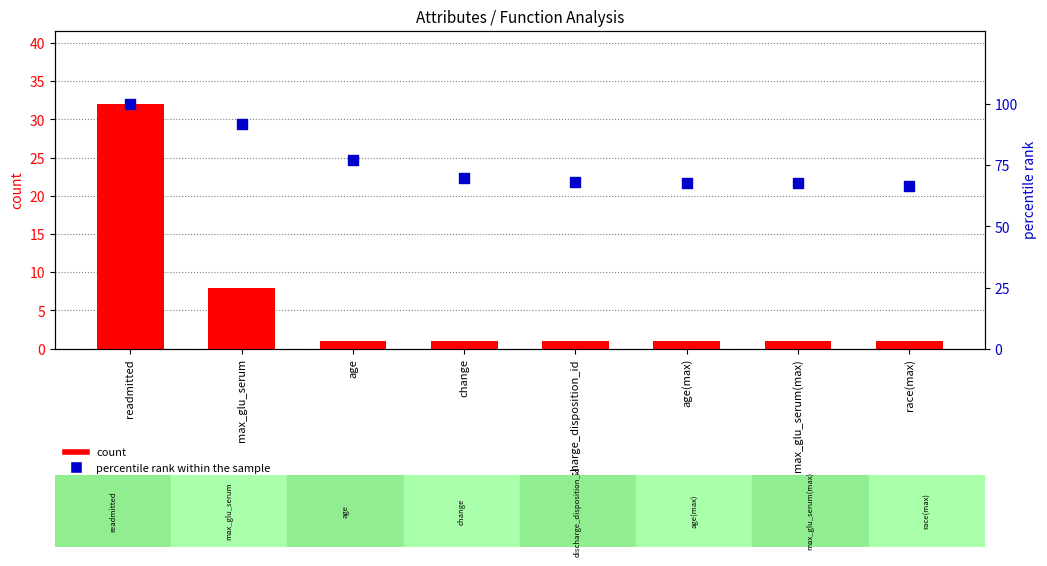

Is the value of count at race(max) greater than the value of percentile rank within the sample at age?

No